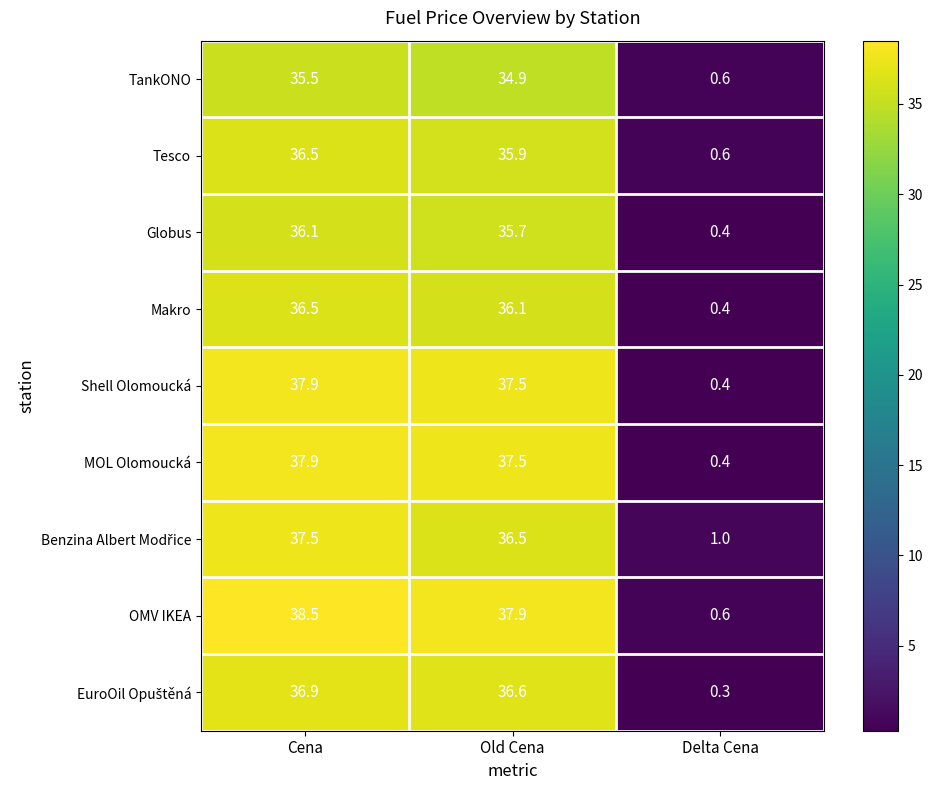

List the labels in order of Globus value, smallest first.

Delta Cena, Old Cena, Cena